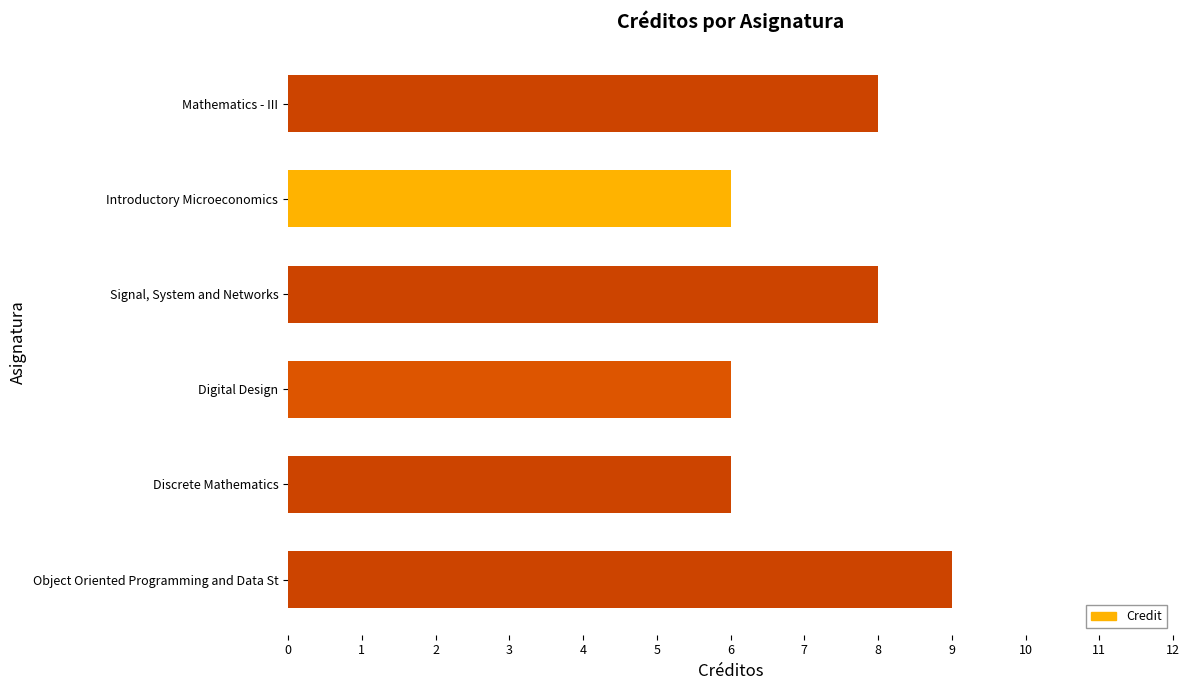

Reading top to bottom, transcribe all the data shown in this chart.

8	6	8	6	6	9